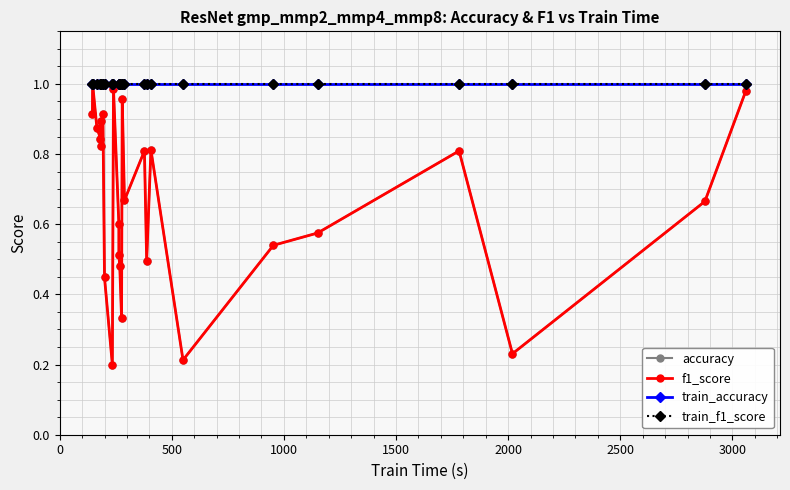

True or false: f1_score and train_accuracy intersect in this chart.

False